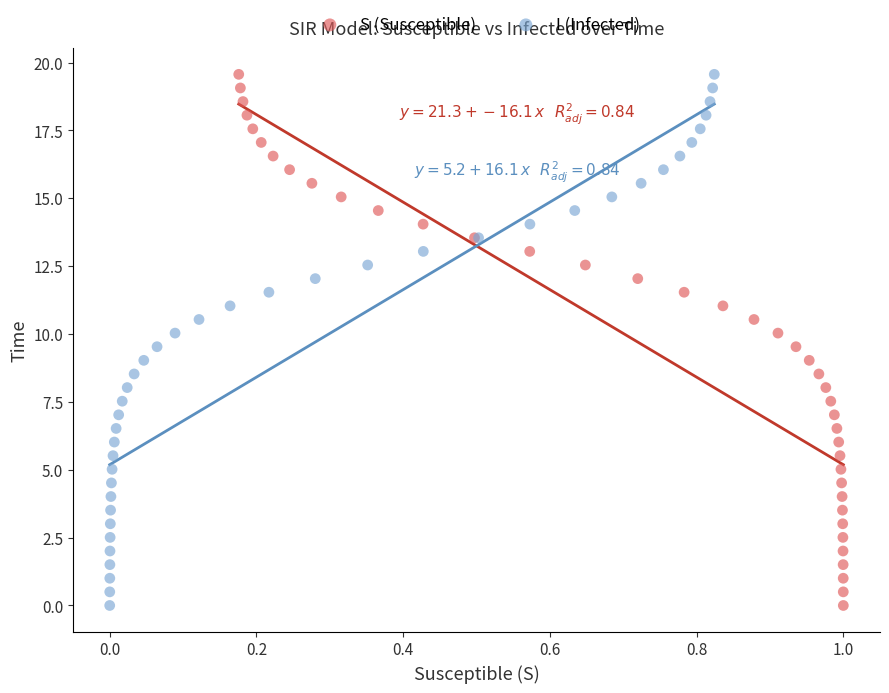

What are all the series names shown in the legend?

S (Susceptible), I (Infected)